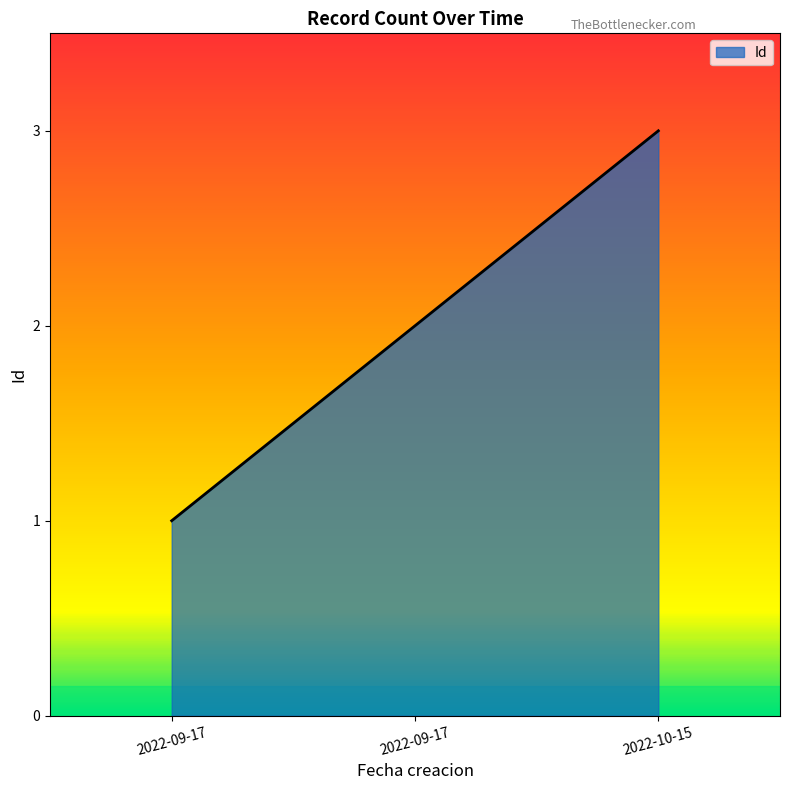

Reading right to left, extract all data points from this chart.

3	2	1